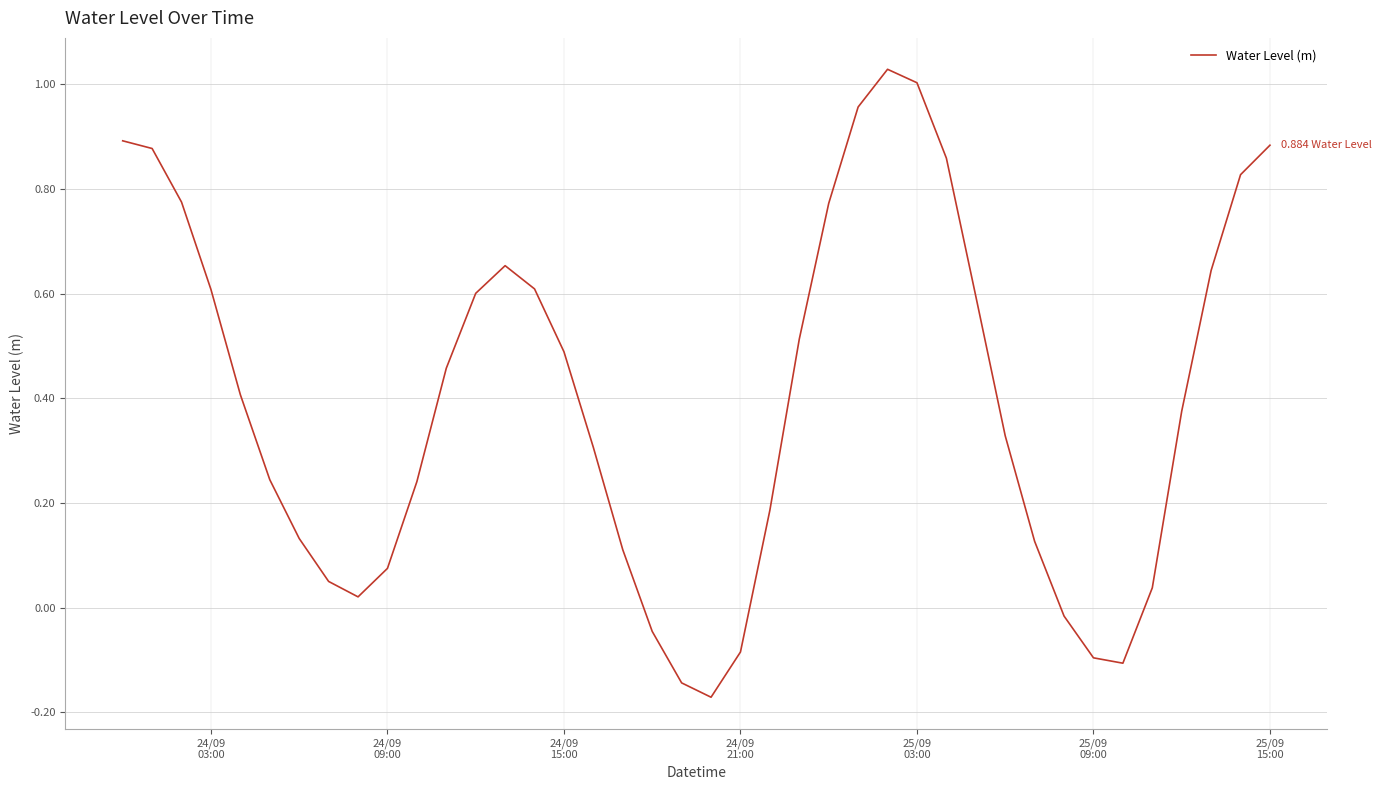

Count the number of categories in the chart.

40